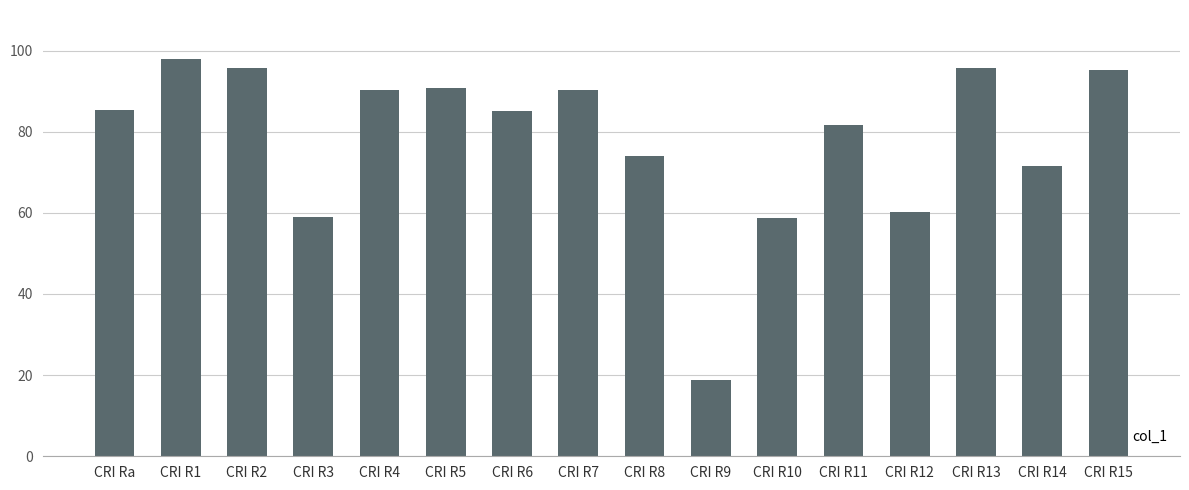

The chart shows a value of 123.6 at CRI R8. True or false?

False